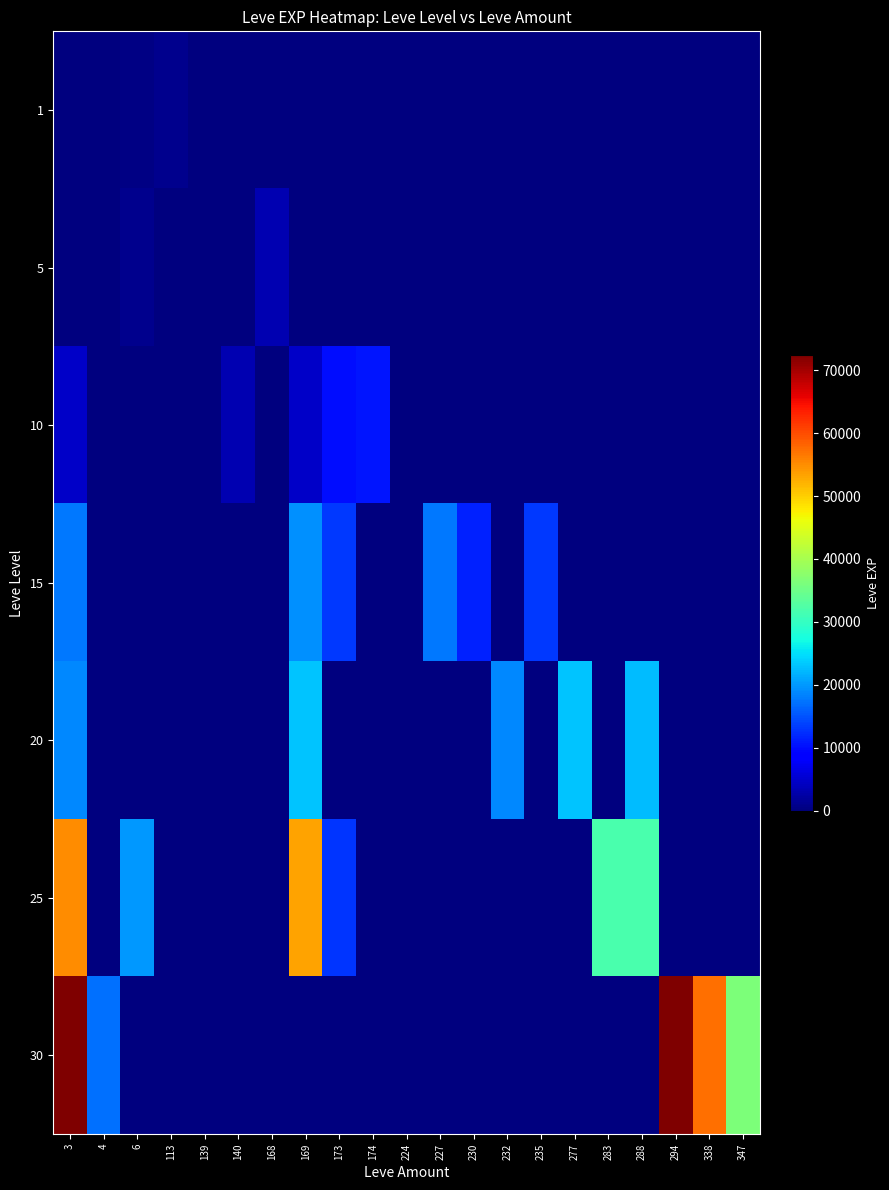

Reading right to left, extract all data points from this chart.

1: 347=0	338=0	294=0	288=0	283=0	277=0	235=0	232=0	230=0	227=0	224=0	174=0	173=0	169=0	168=0	140=0	139=0	113=900	6=420	4=0	3=1
5: 347=0	338=0	294=0	288=0	283=0	277=0	235=0	232=0	230=0	227=0	224=6	174=0	173=1	169=0	168=3140	140=2	139=1	113=0	6=980	4=0	3=2
10: 347=0	338=0	294=0	288=0	283=0	277=0	235=0	232=0	230=0	227=0	224=0	174=10480	173=9990	169=4770	168=0	140=3220	139=0	113=0	6=0	4=0	3=4770
15: 347=0	338=0	294=0	288=0	283=0	277=0	235=13040	232=0	230=11390	227=17740	224=0	174=0	173=13040	169=19270	168=0	140=0	139=0	113=0	6=0	4=0	3=17740
20: 347=0	338=0	294=0	288=22570	283=0	277=22960	235=0	232=18680	230=0	227=0	224=0	174=0	173=0	169=22960	168=0	140=0	139=0	113=0	6=0	4=0	3=18680
25: 347=0	338=0	294=0	288=31800	283=31800	277=0	235=0	232=0	230=0	227=0	224=0	174=0	173=12990	169=53430	168=0	140=0	139=0	113=0	6=20010	4=0	3=55060
30: 347=36240	338=57390	294=72430	288=0	283=0	277=0	235=0	232=0	230=0	227=0	224=0	174=0	173=0	169=0	168=0	140=0	139=0	113=0	6=0	4=17230	3=72430